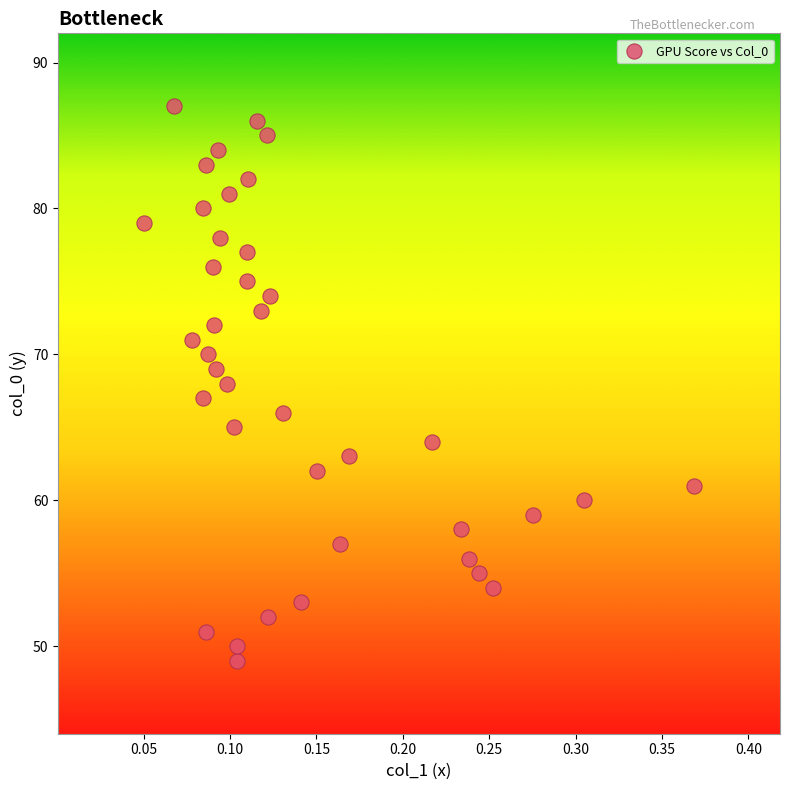

What is the range of Y values (max minus min)?

38